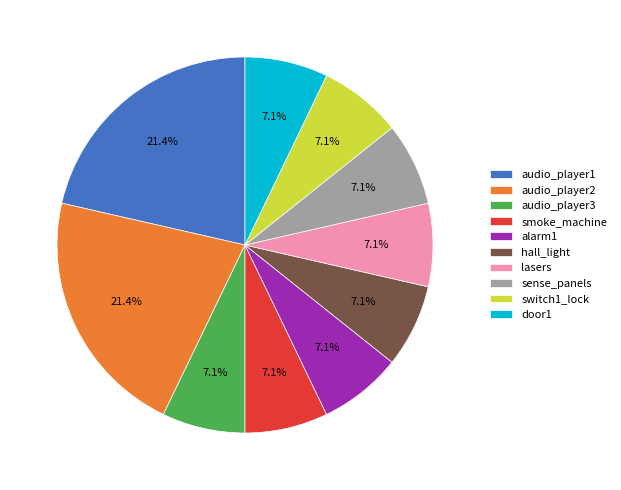

Is smoke_machine the majority of the pie?

No